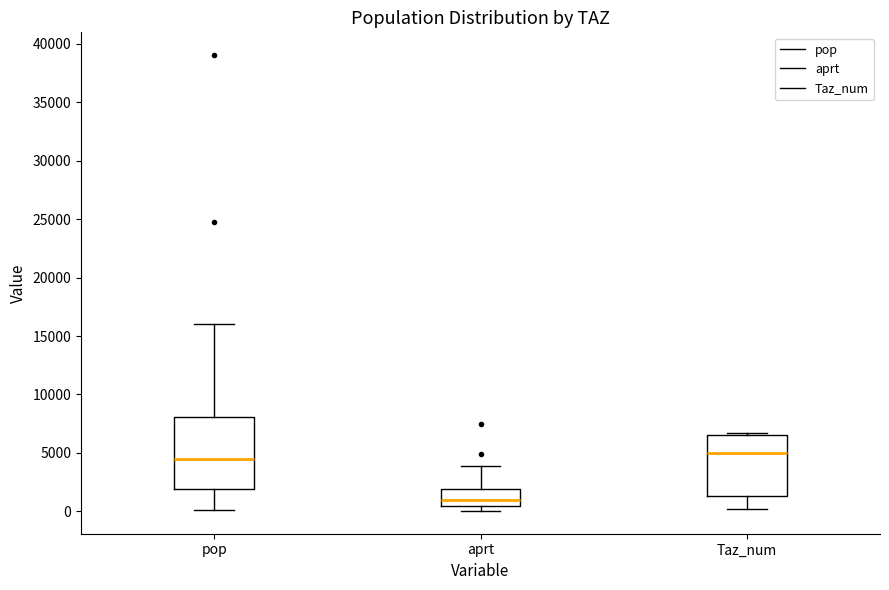

Which box is the tallest, from its lower edge to its upper edge?

pop